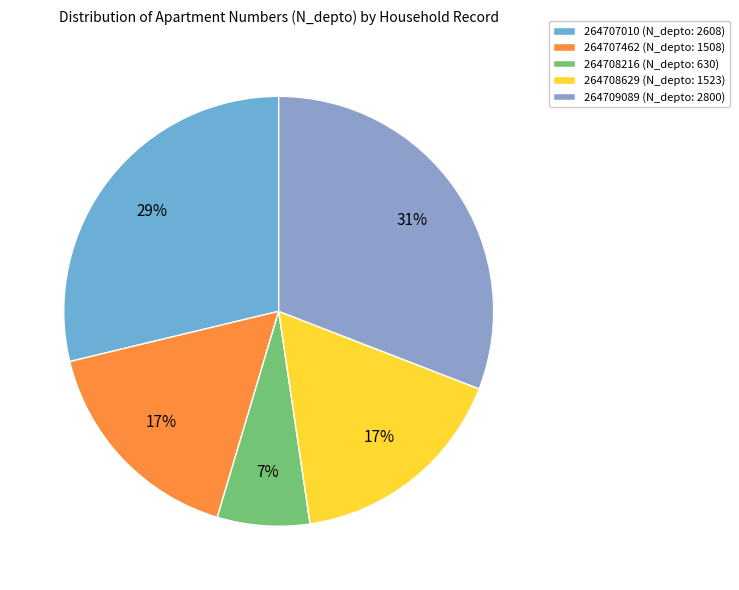

What is the change in value from 264707462 to 264708629?

+15